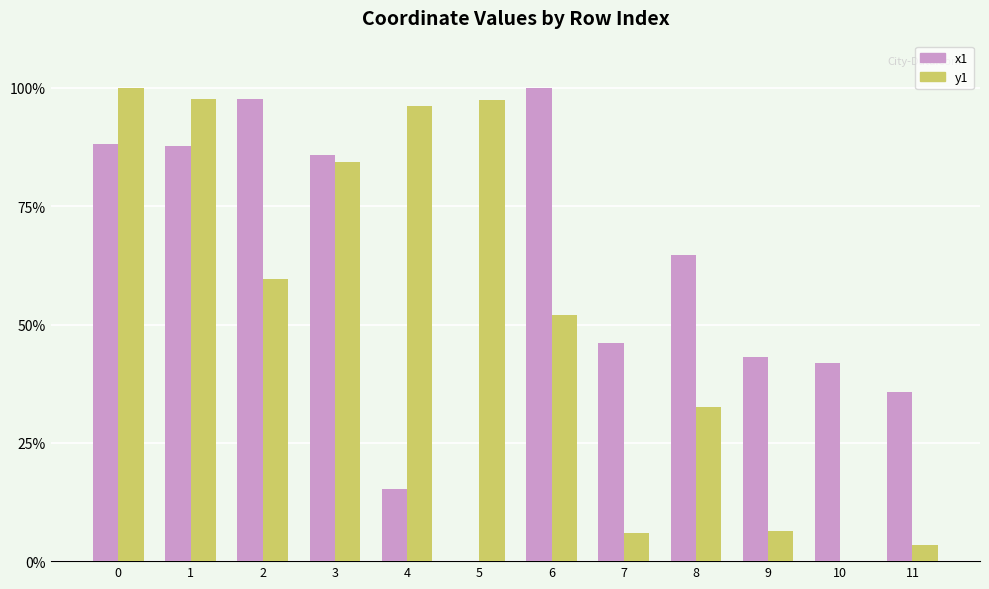

True or false: x1 has a value of 64.8 at 8.

True